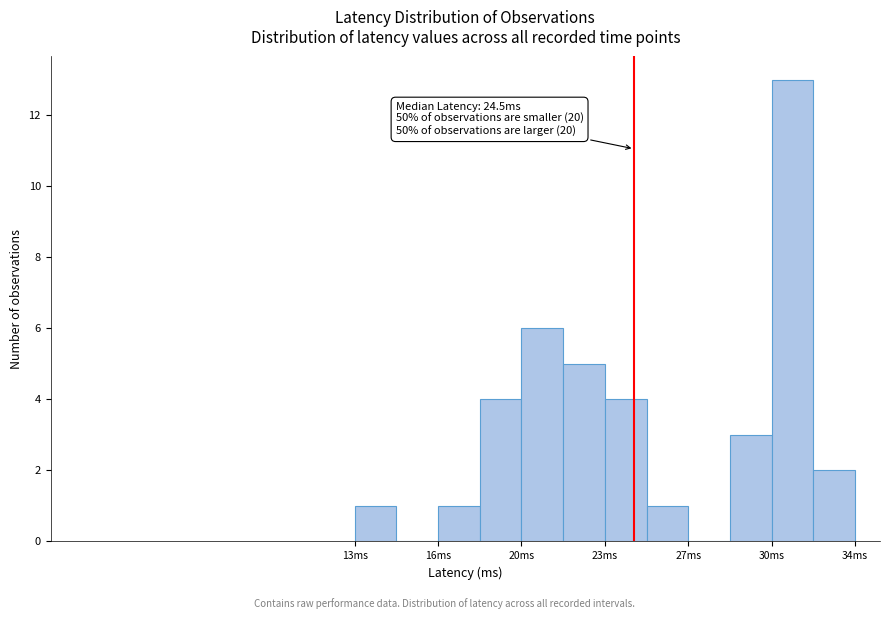

Around what value on the x-axis is the tallest bar? Give the approximate position of its centre, as read against the axis.

31.0